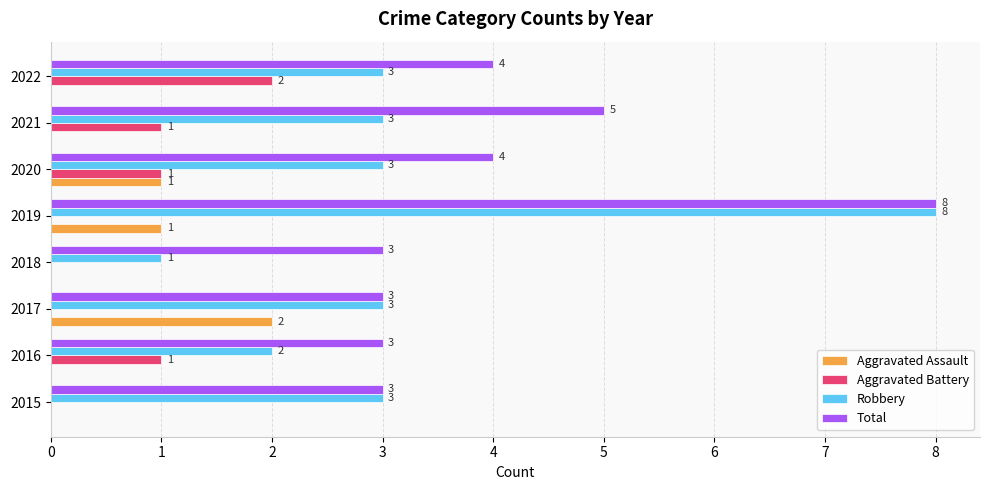

Which series changed the most between 2015 and 2022?

Aggravated Battery